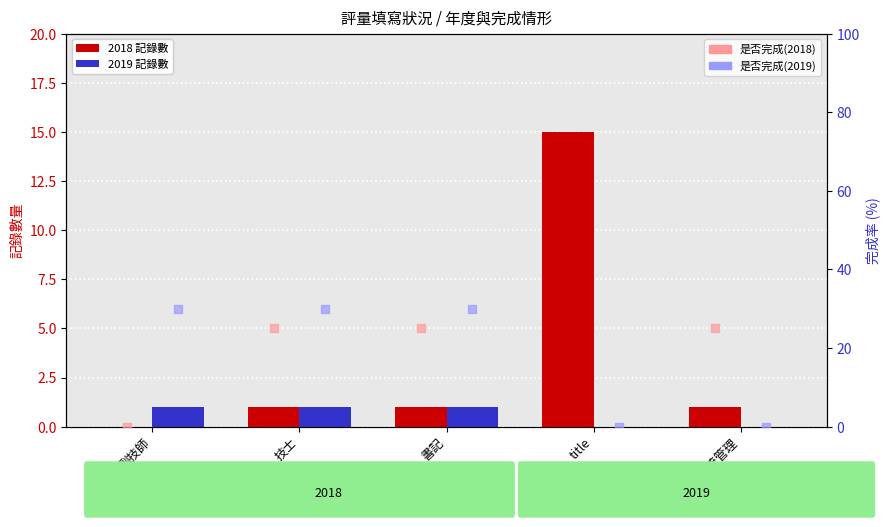

Which series contains the lowest Y value?

是否完成(2018)